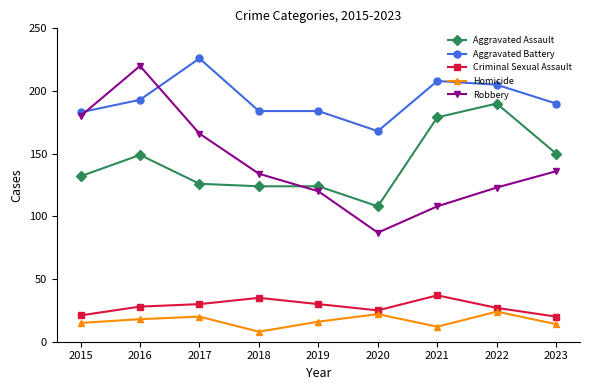

What is the value of the Aggravated Battery point at the 4th from the left?

184